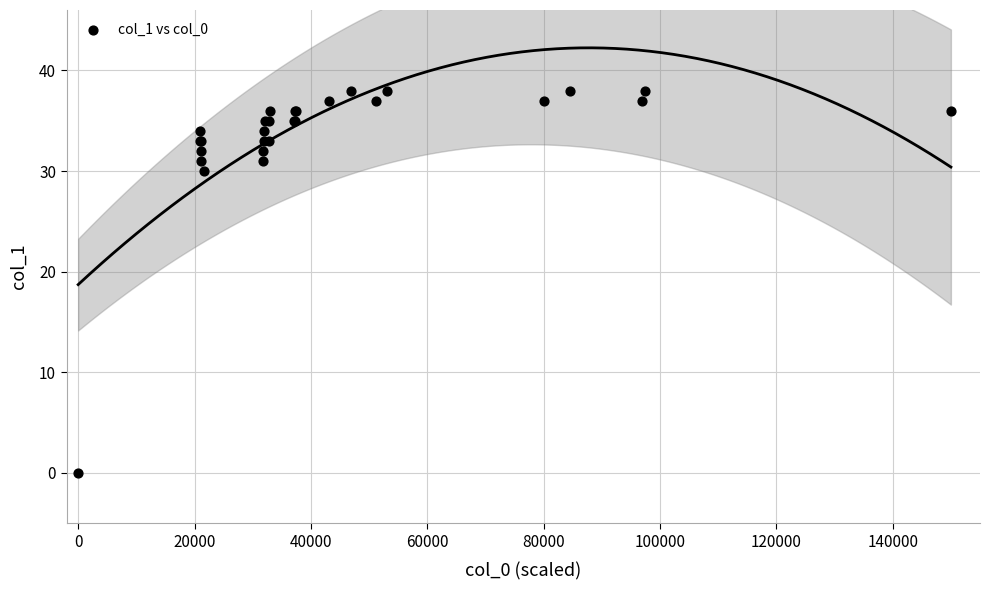

What Y value in the scatter plot is closest to 19?

30